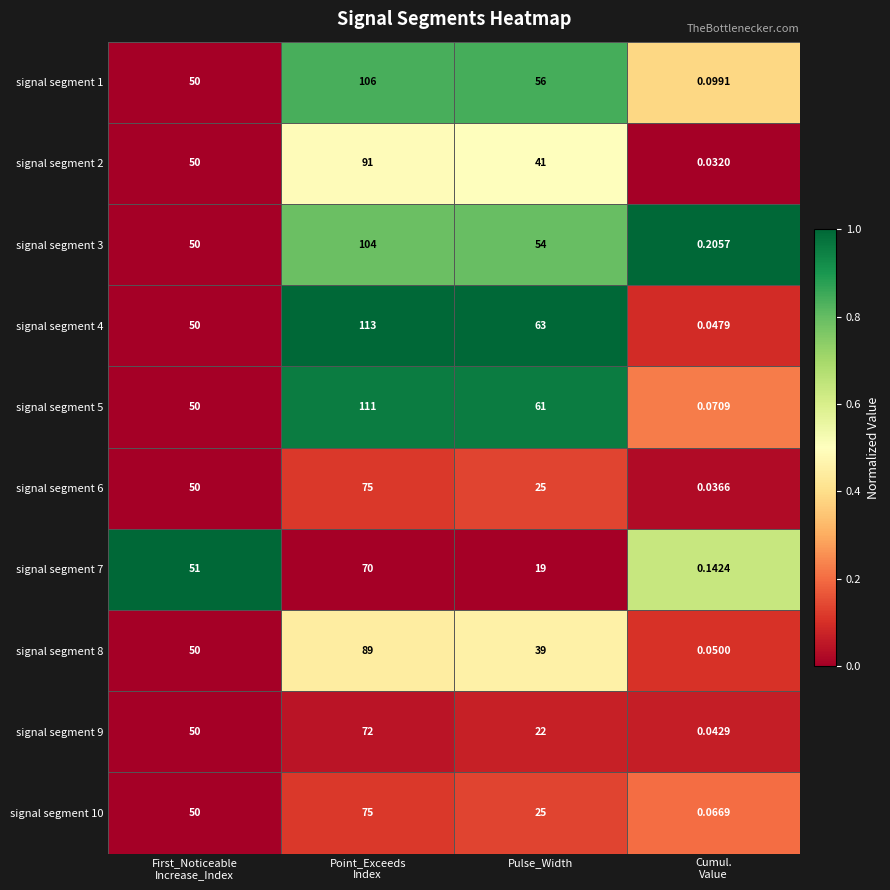

At which label is signal segment 10 closest to 37?

Pulse_Width